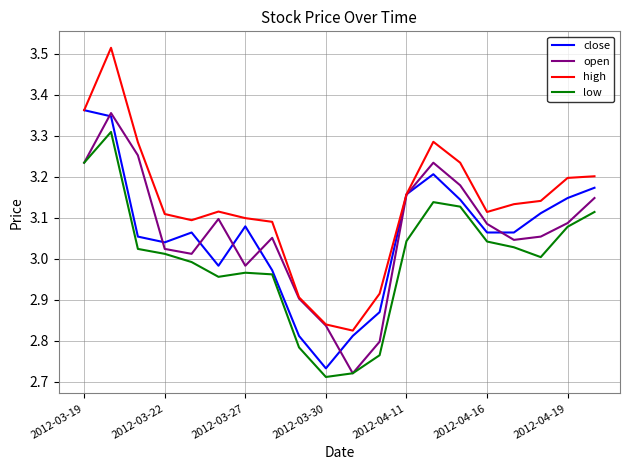

True or false: high and low cross at least once.

False